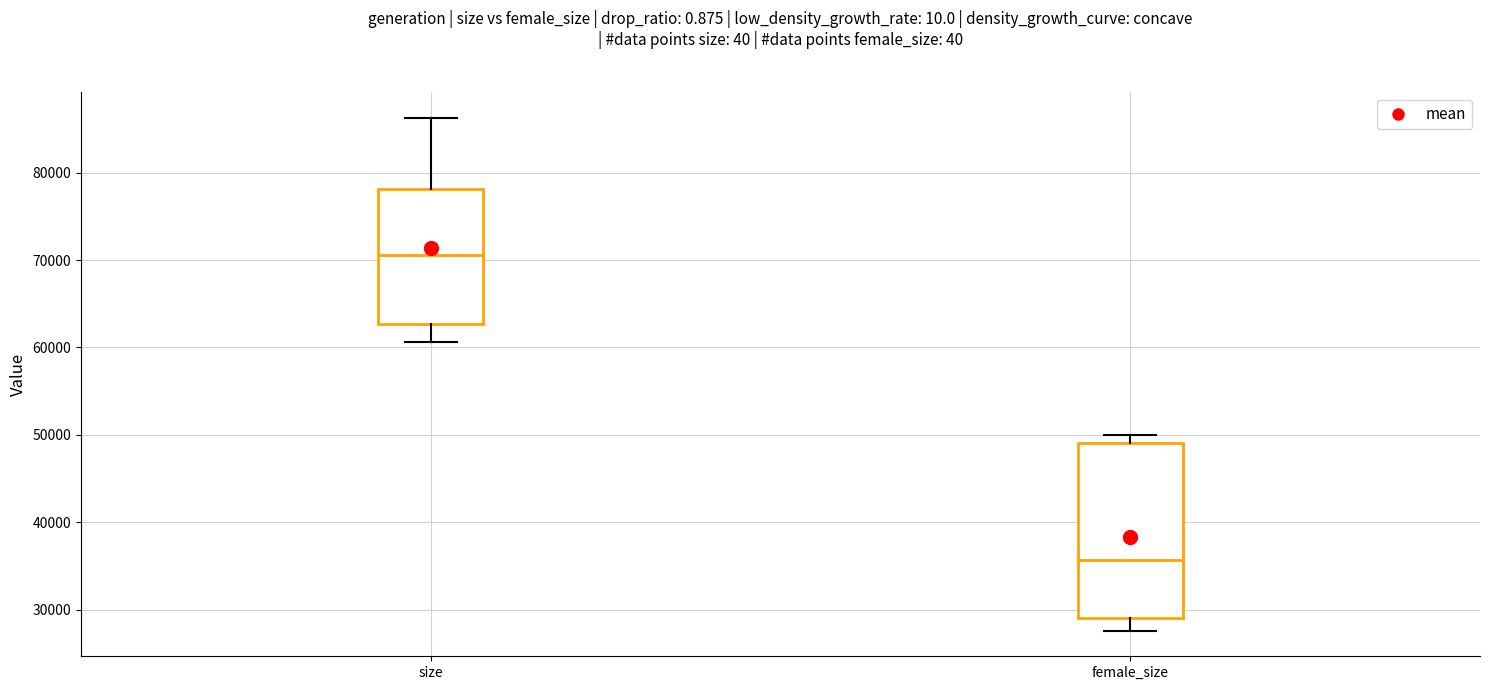

Where does the median line of the box for size sit on the y-axis? The values are not printed on the chart, so give them approximately, as read against the axis.

71000